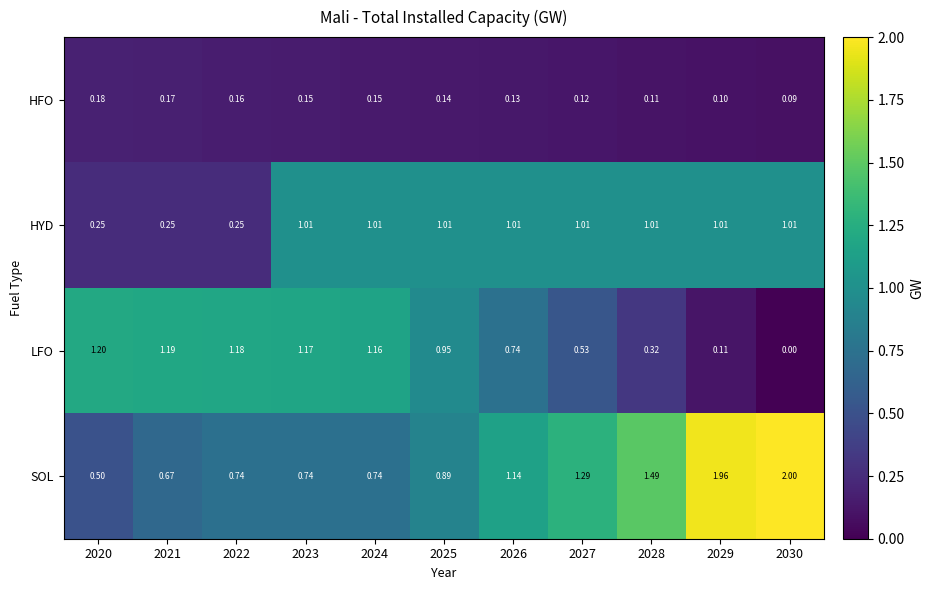

Which label corresponds to the smallest value in the chart?

2030